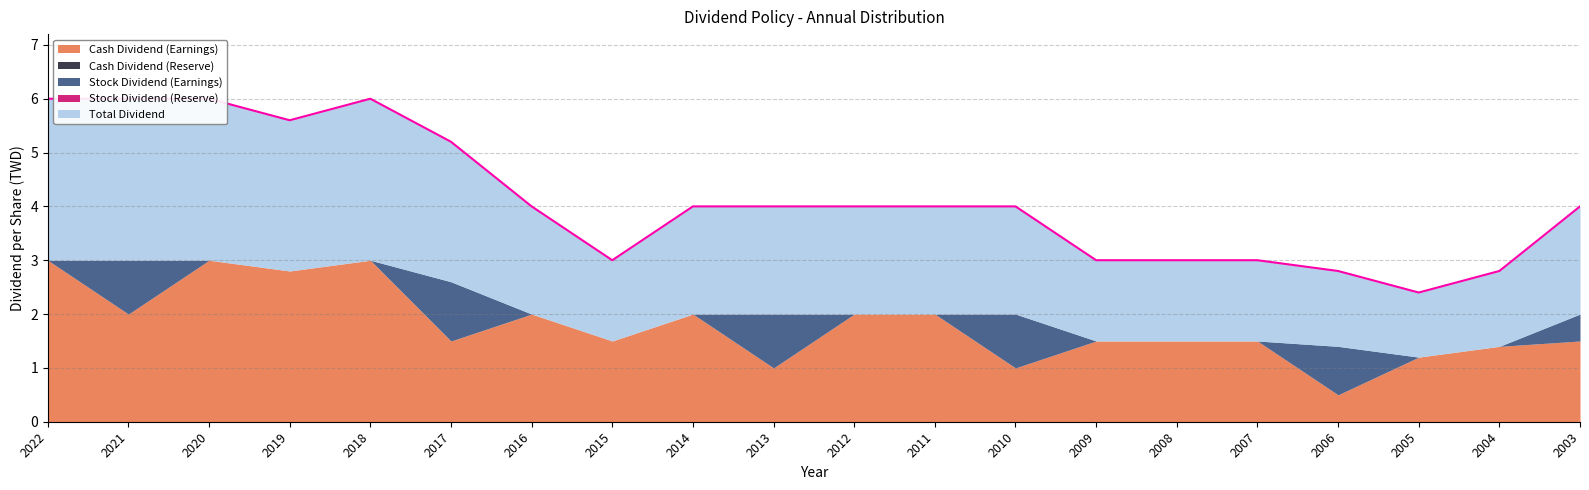

Which category has the lowest value in the Stock Dividend (Earnings) series?

2022